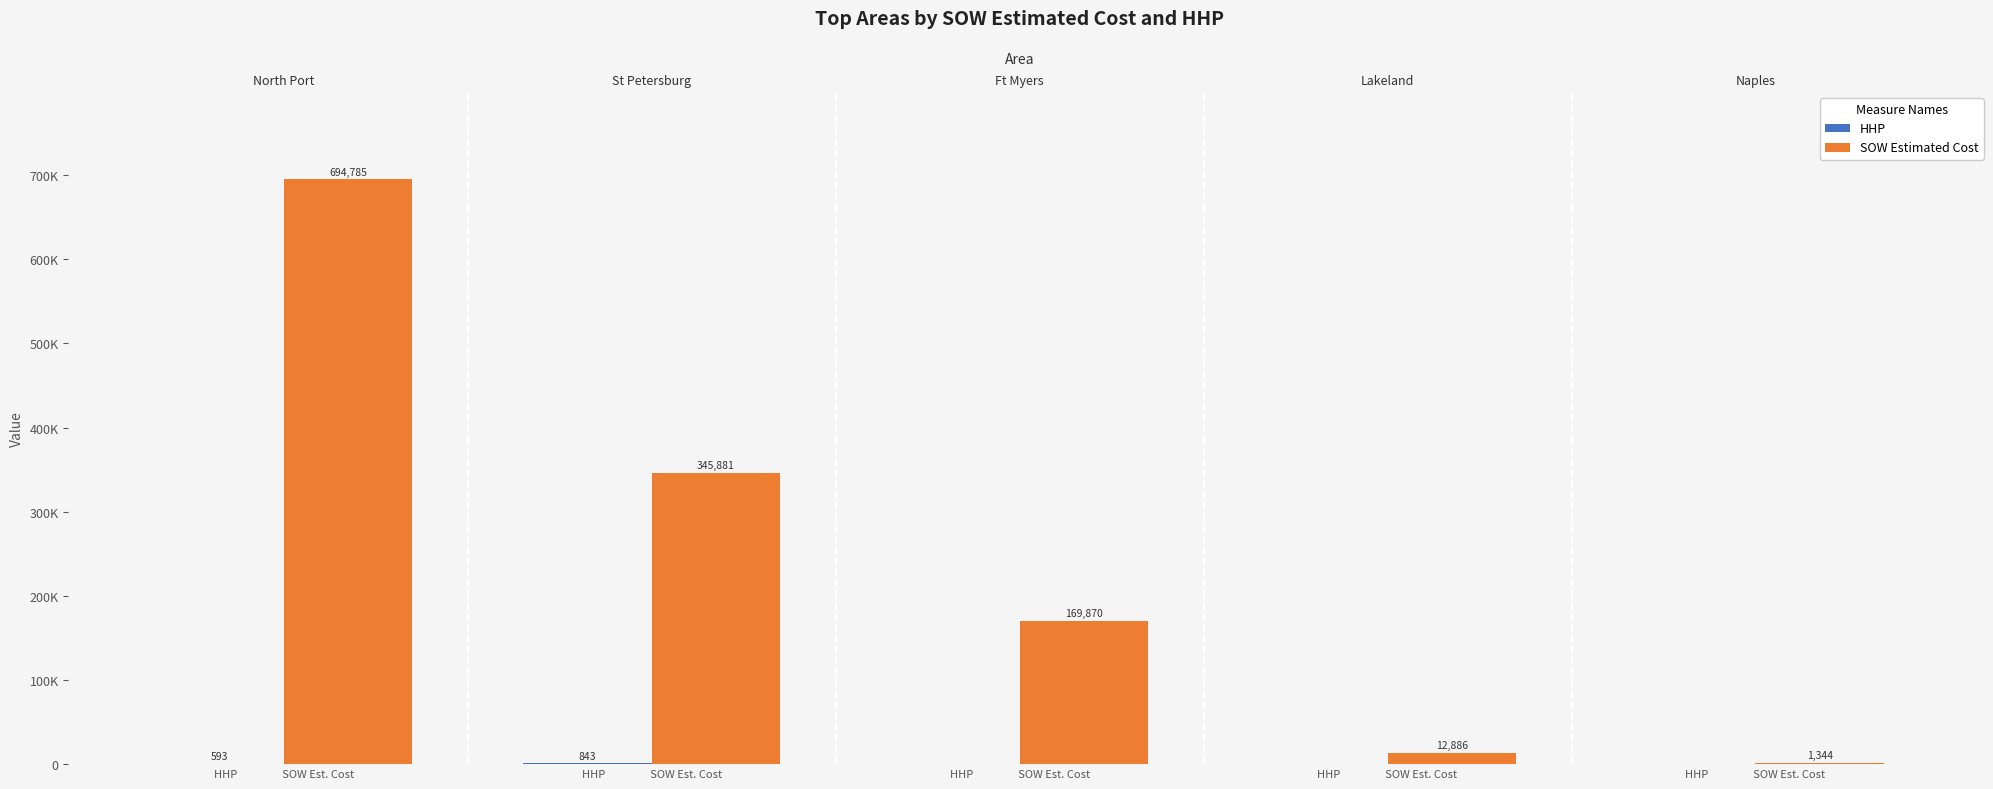

What are all the series names shown in the legend?

HHP, SOW Estimated Cost